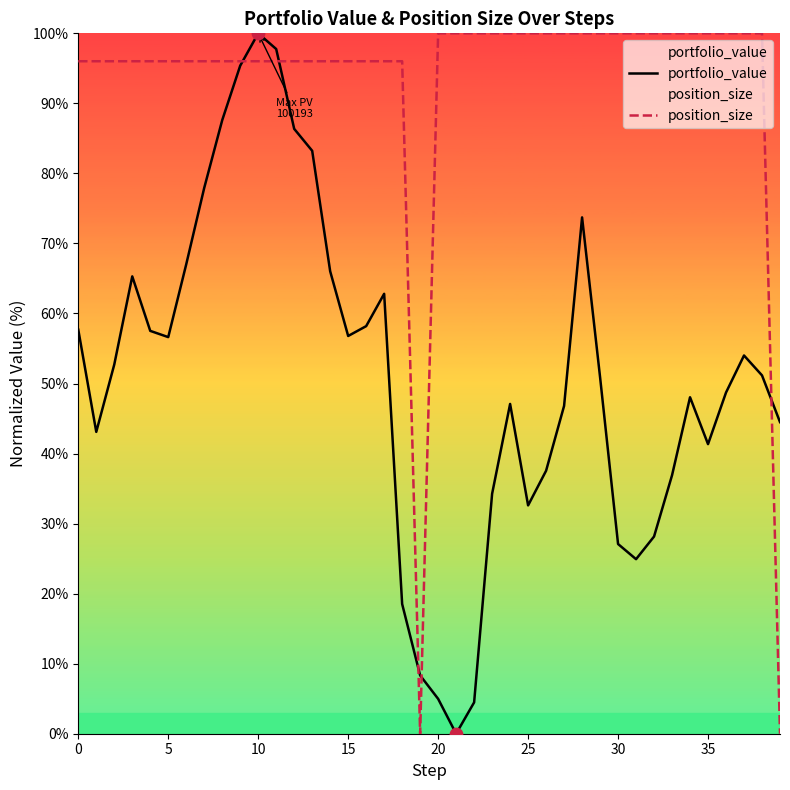

Which series contains the lowest Y value?

portfolio_value